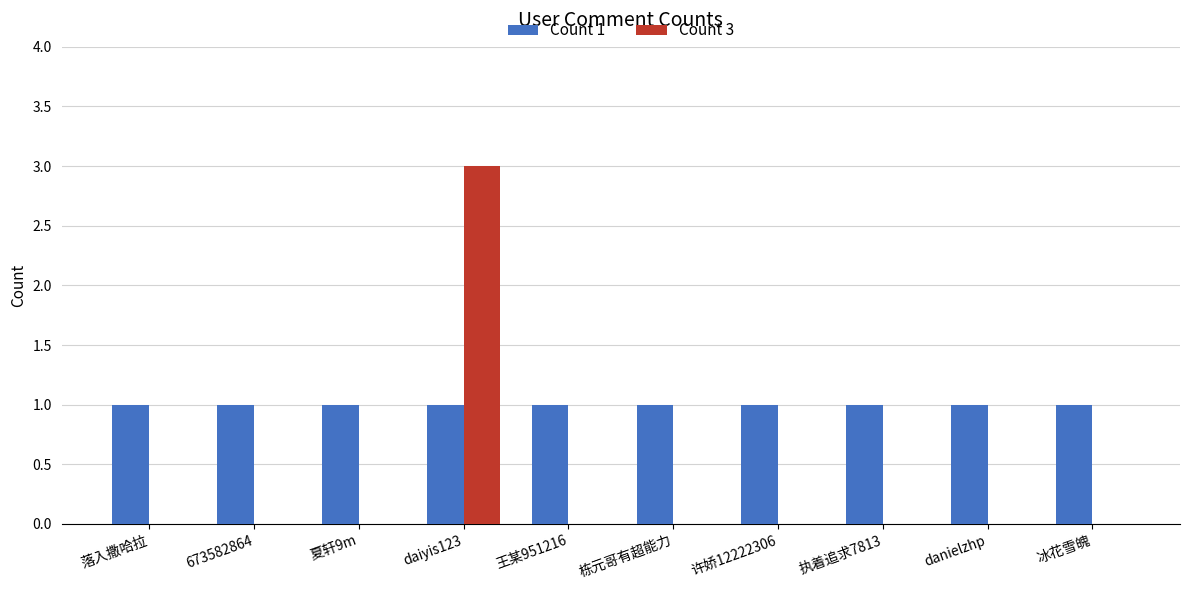

At which category is the sum across all series the highest?

daiyis123